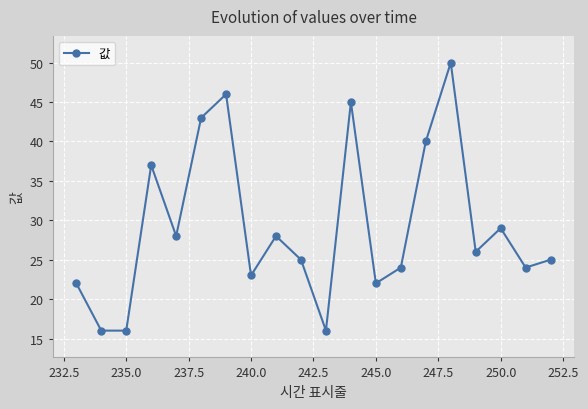

What is the smallest value displayed?

16